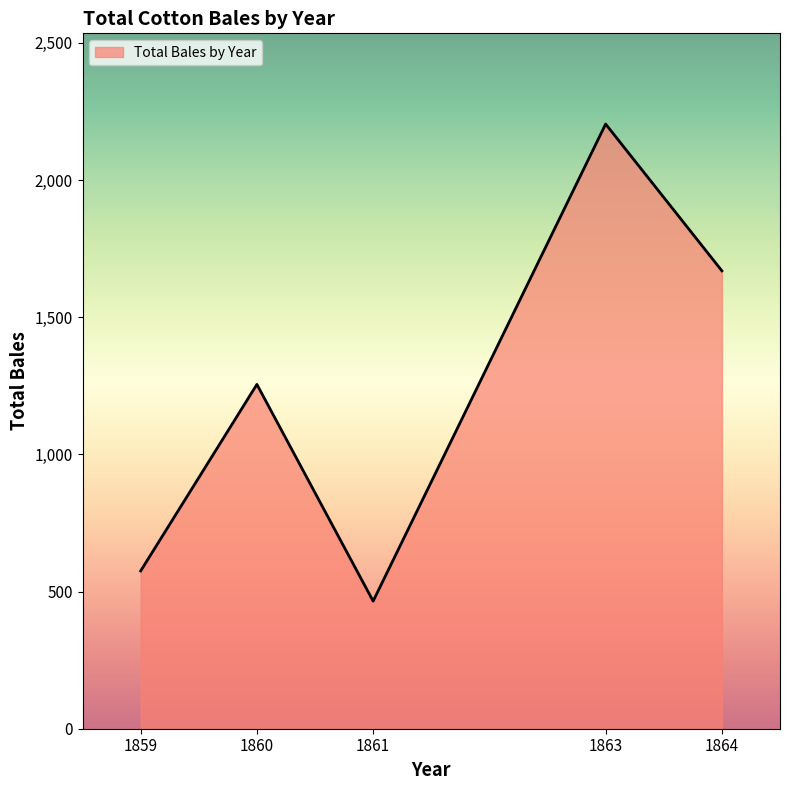

Reading left to right, list all the values displayed in this chart.

575	1255	465	2204	1669